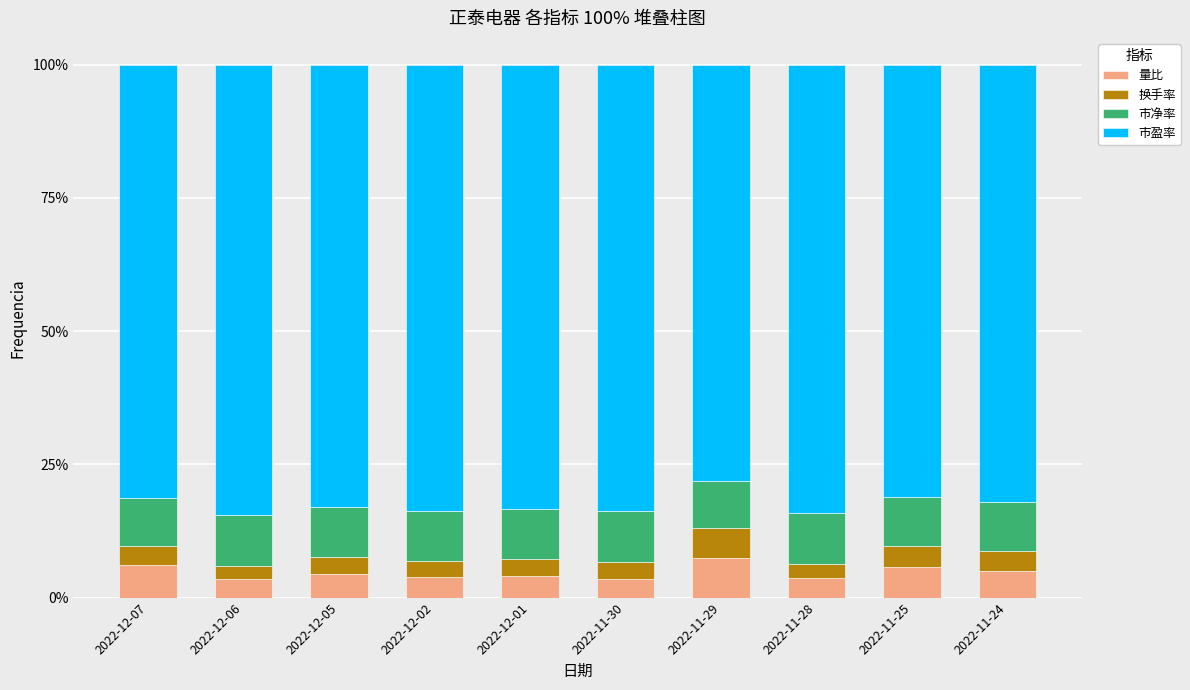

True or false: 量比 has a value of 3.5 at 2022-11-30.

True